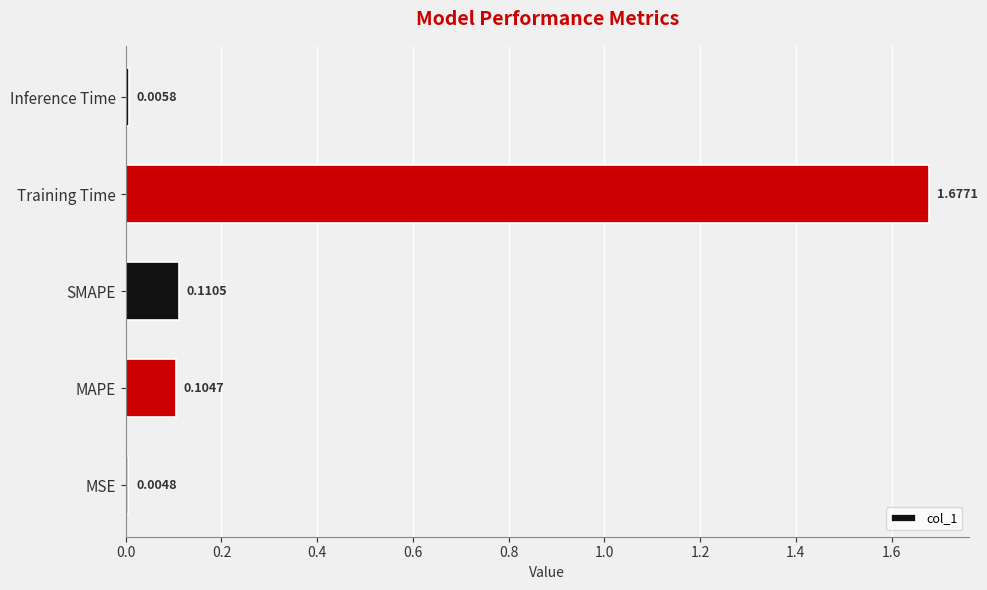

At which category does the chart reach its peak across all series?

Training Time